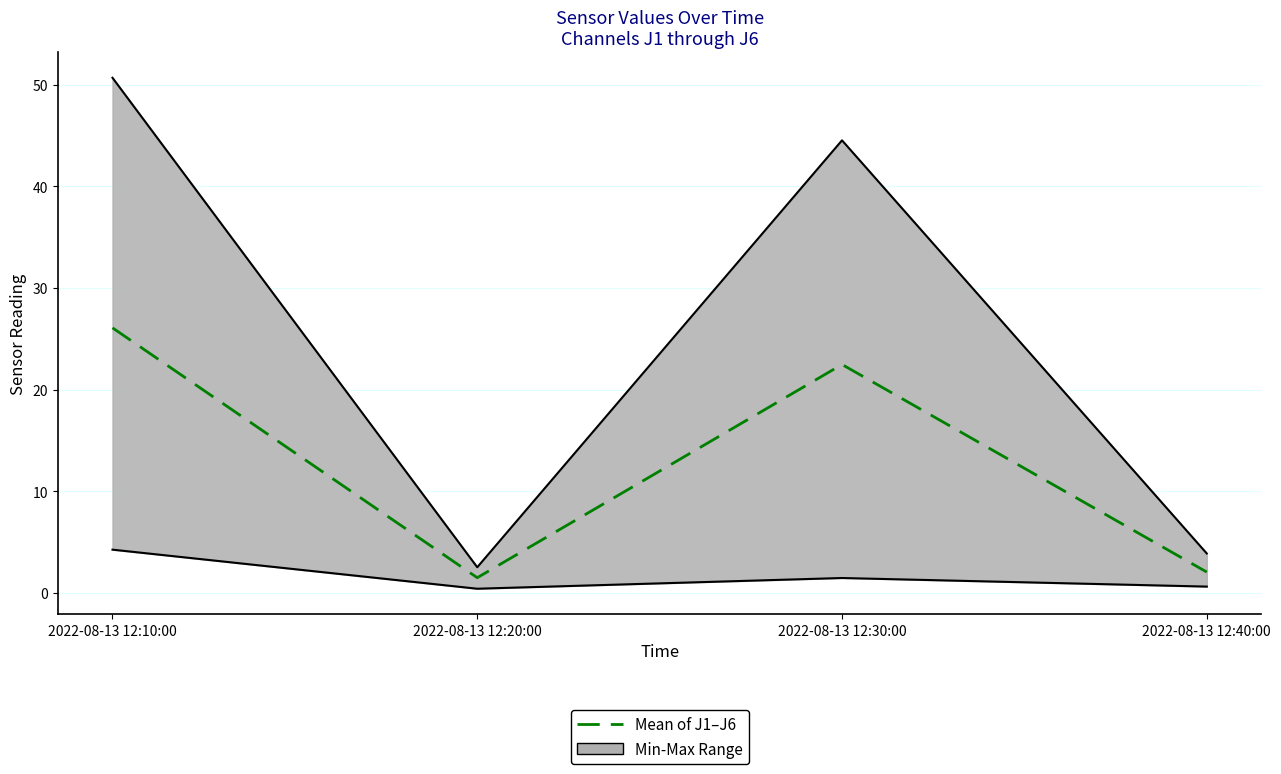

How many categories are shown in the chart?

4